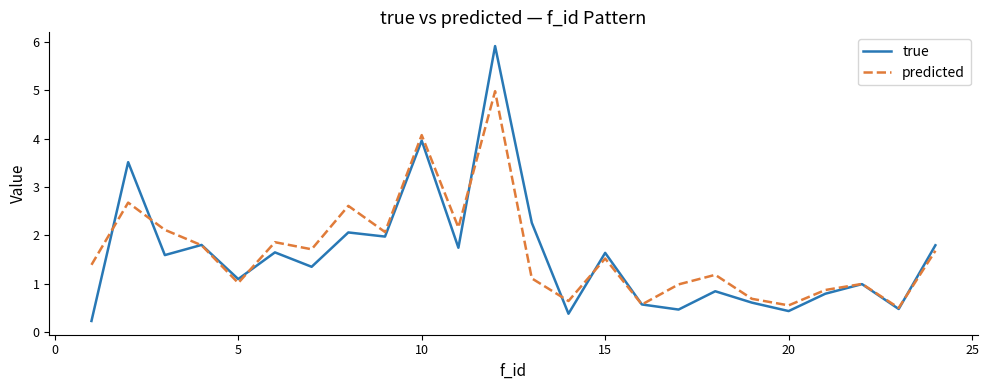

List the series in order of their peak value, highest first.

true, predicted